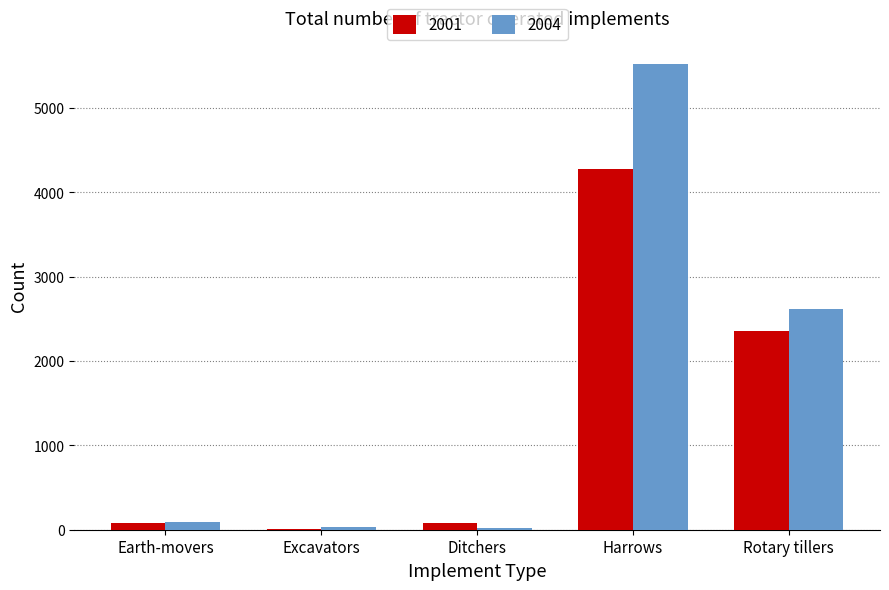

At which category is the sum across all series the highest?

Harrows